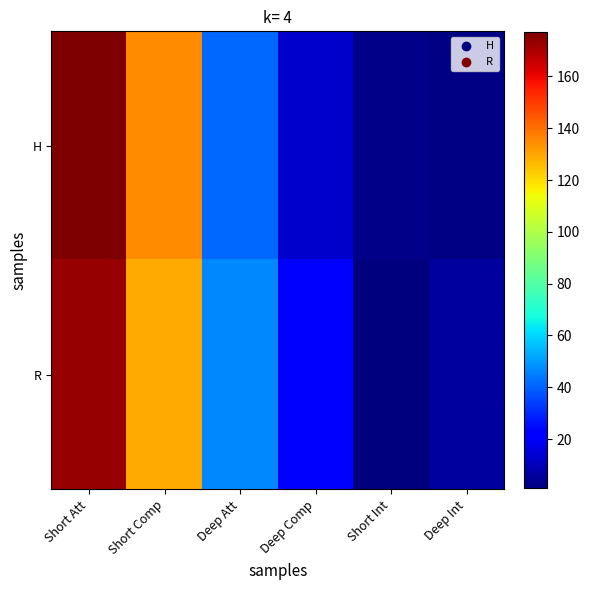

Which category has the lowest value across all series?

Short Int